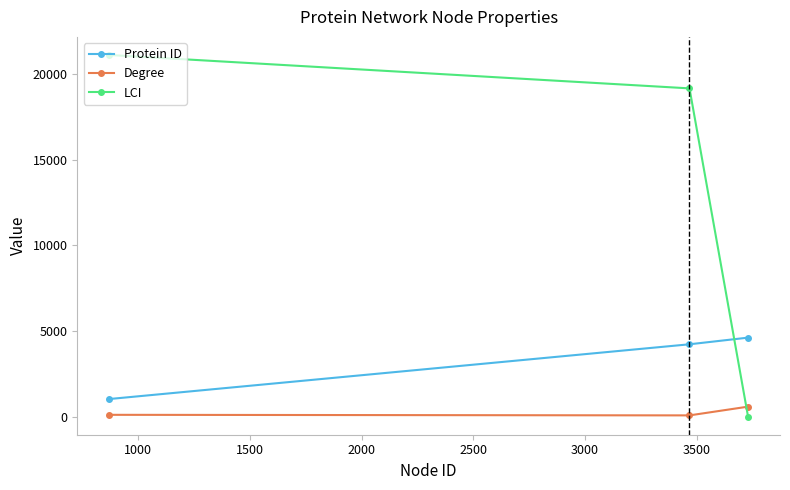

Rank the series by their maximum value, from lowest to highest.

Degree, Protein ID, LCI